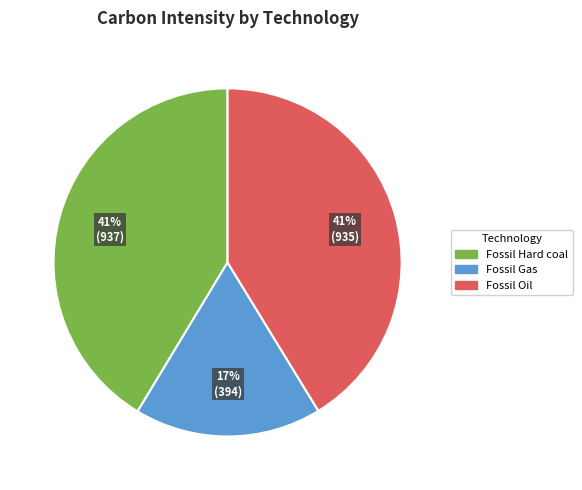

Is there any slice that represents more than half of the pie?

No